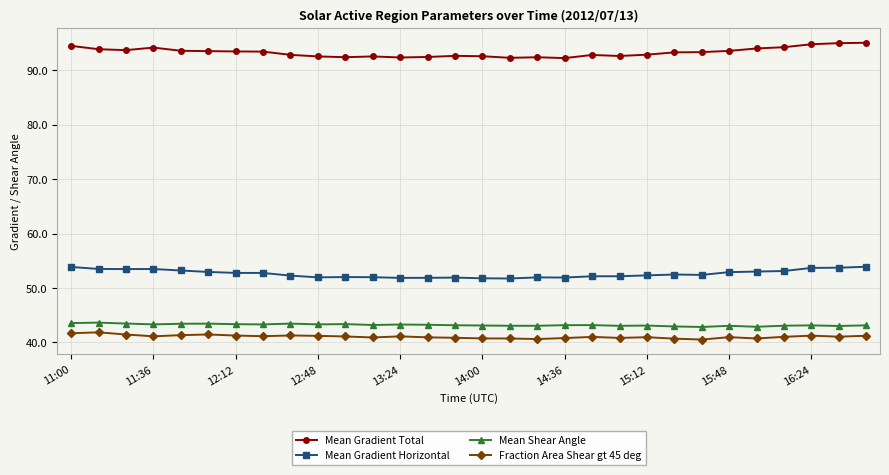

What is the difference between the maximum and minimum values in the Mean Gradient Total series?

2.8